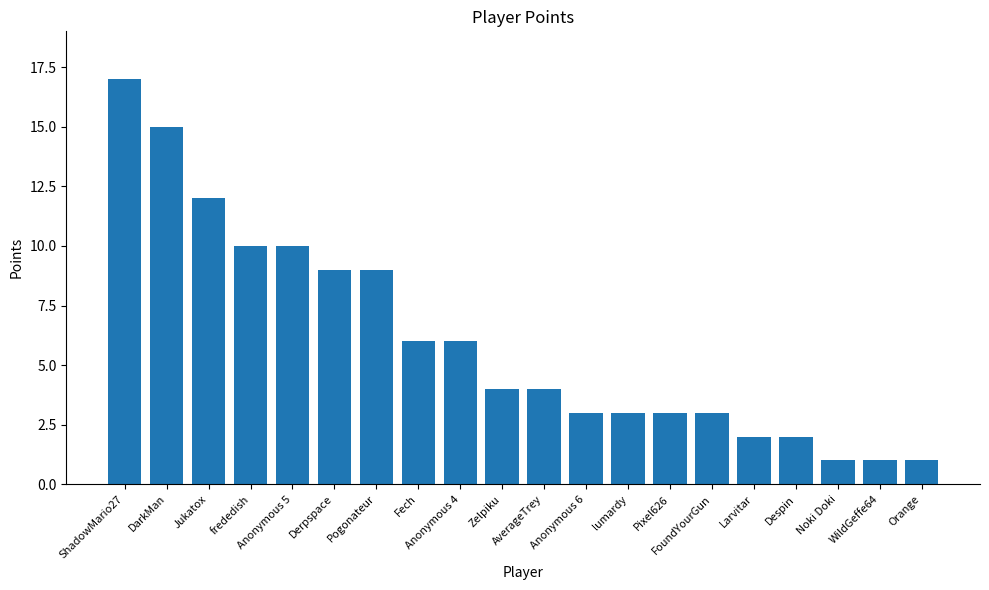

What is the difference between the maximum and minimum values?

16